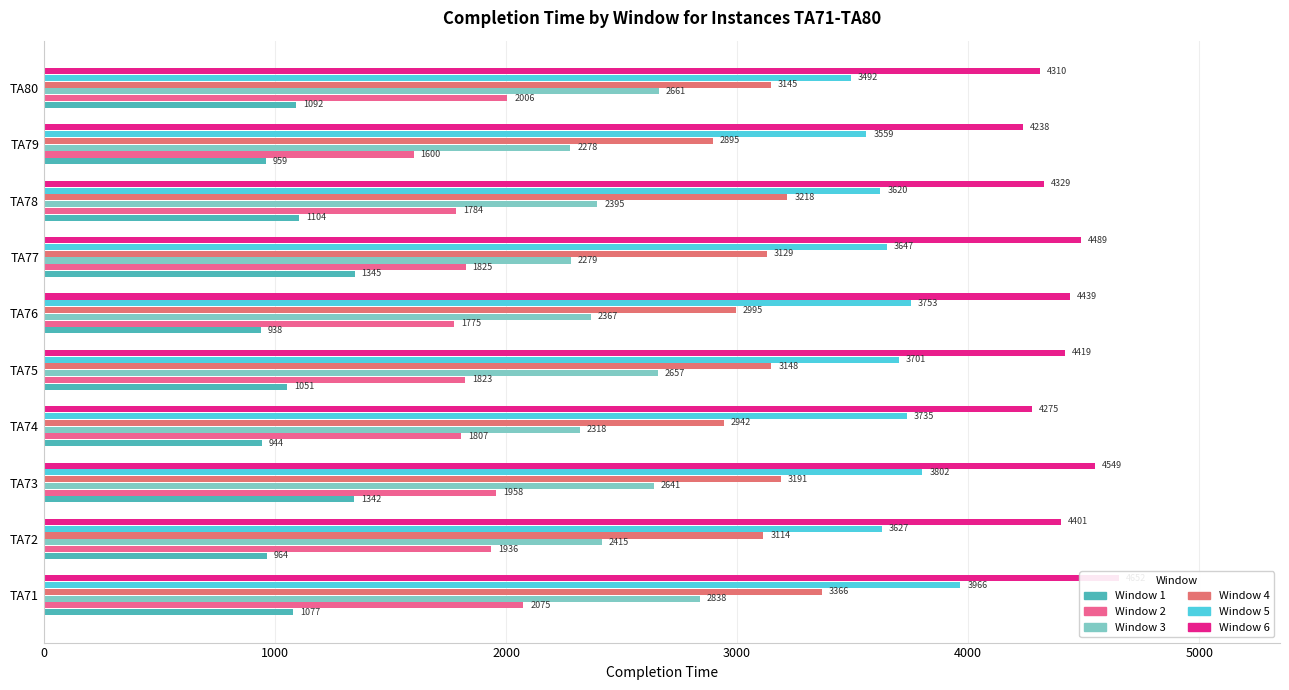

Are the bars horizontal?

Yes